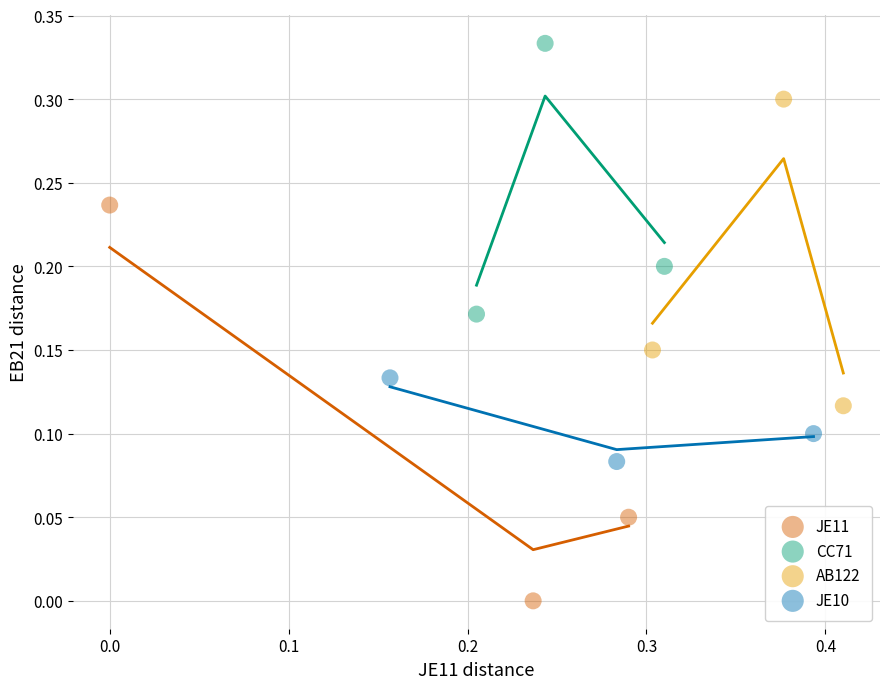

Which series has the largest Y range (max minus min)?

JE11